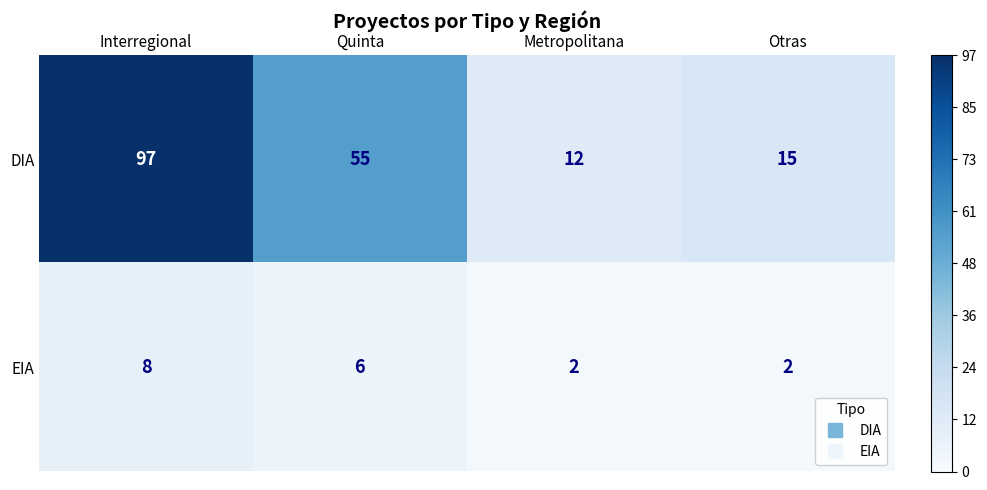

Which label corresponds to the largest value in the chart?

Interregional